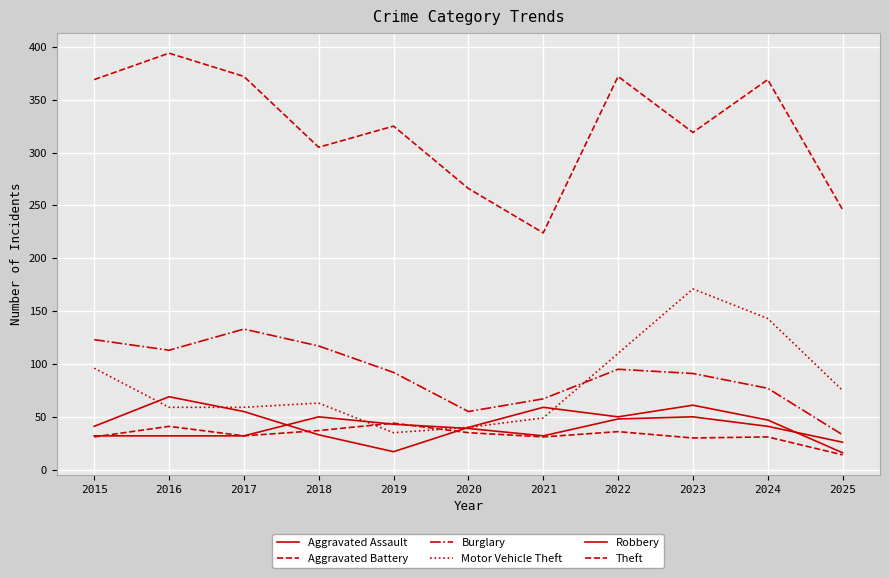

At which category is the sum across all series the highest?

2023